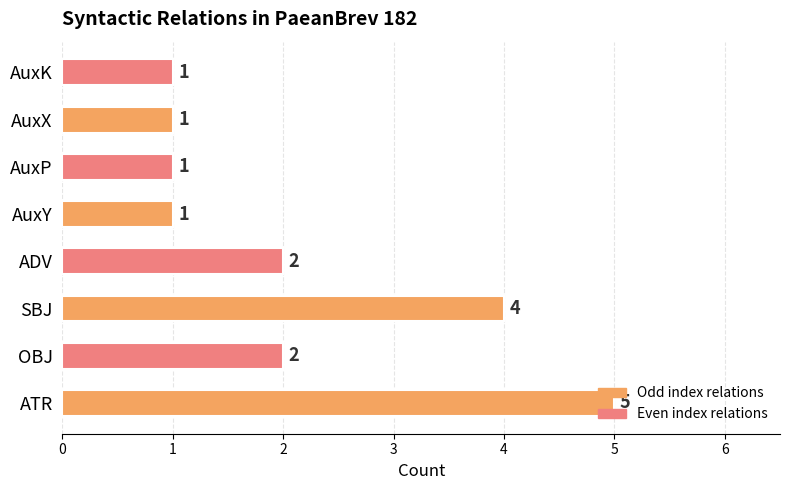

How many values are between 1 and 4?

7